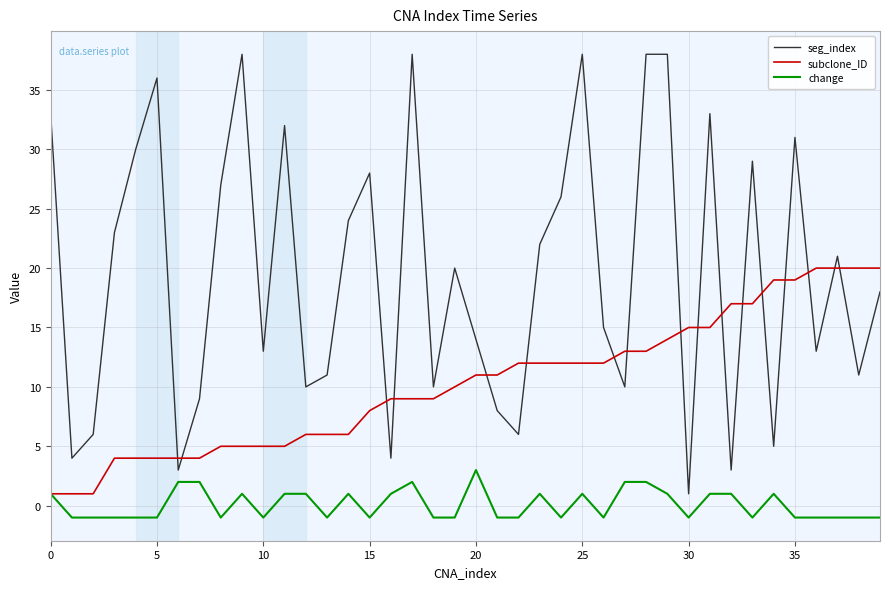

What is the maximum value shown in the chart?

38